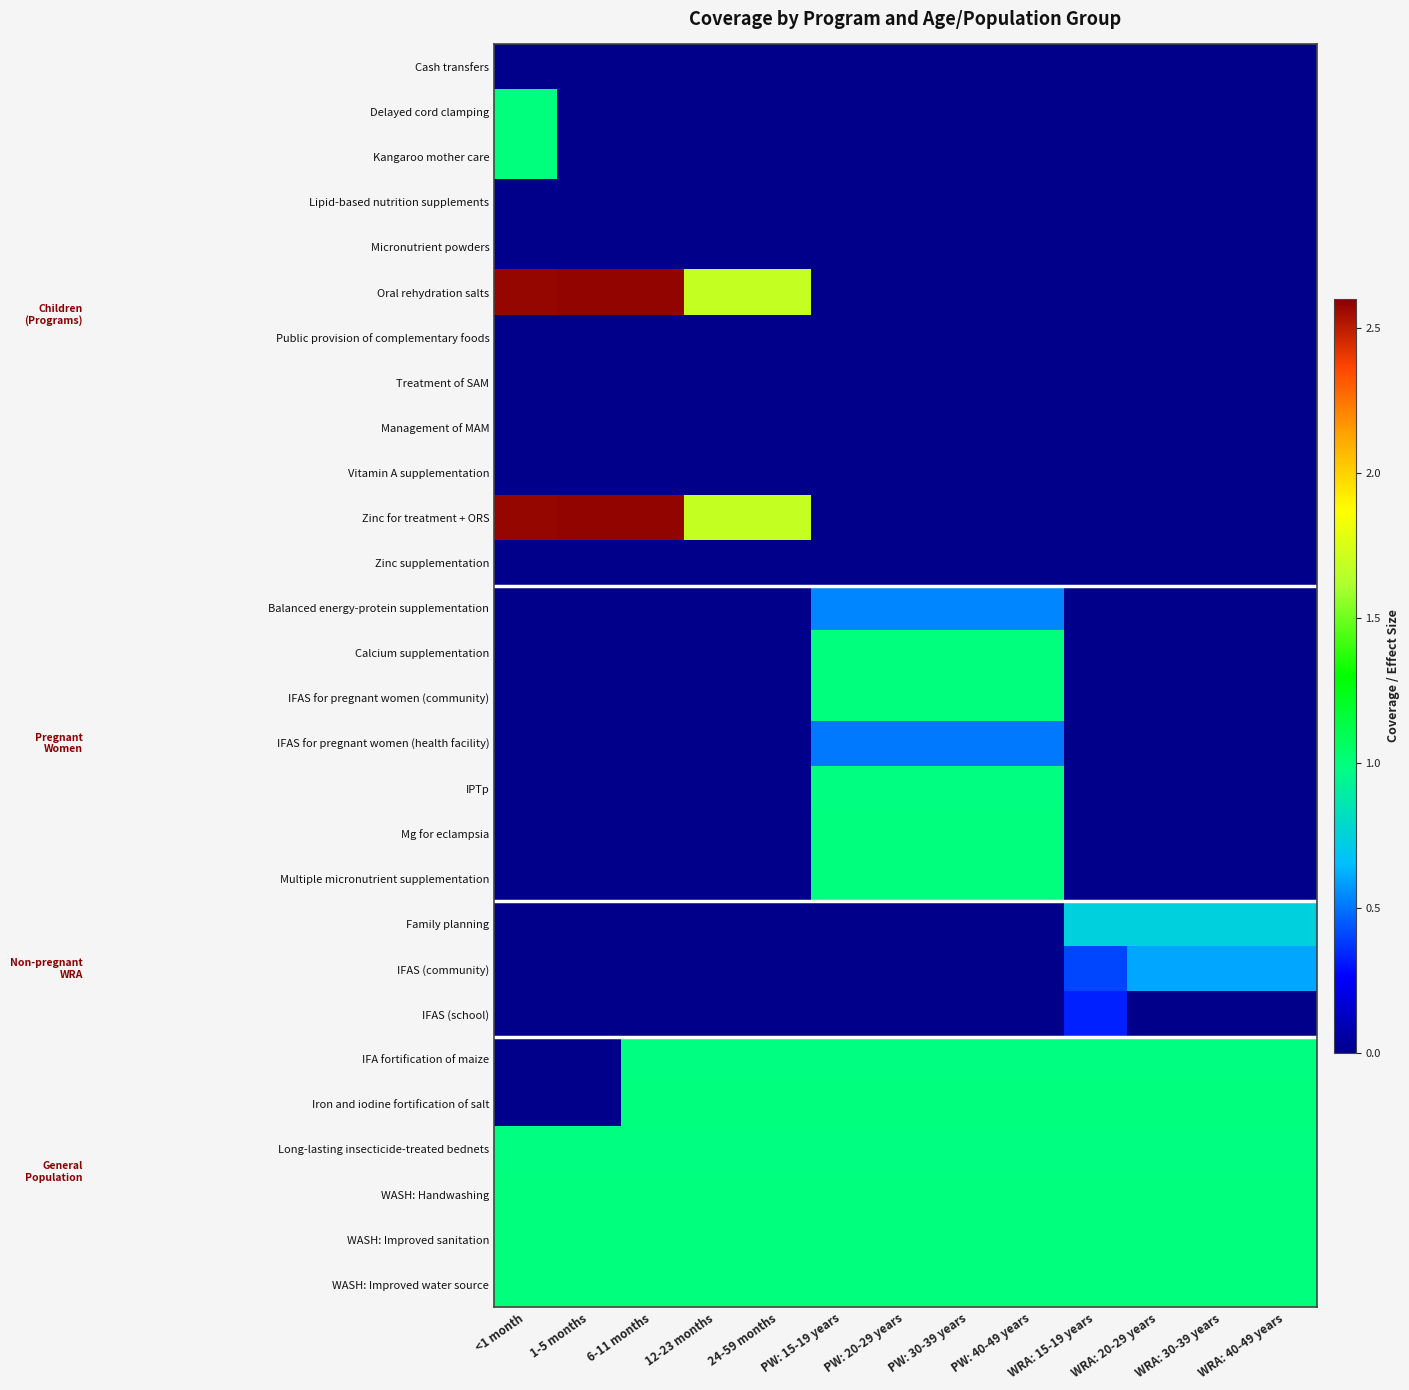

At which category does the chart reach its peak across all series?

1-5 months